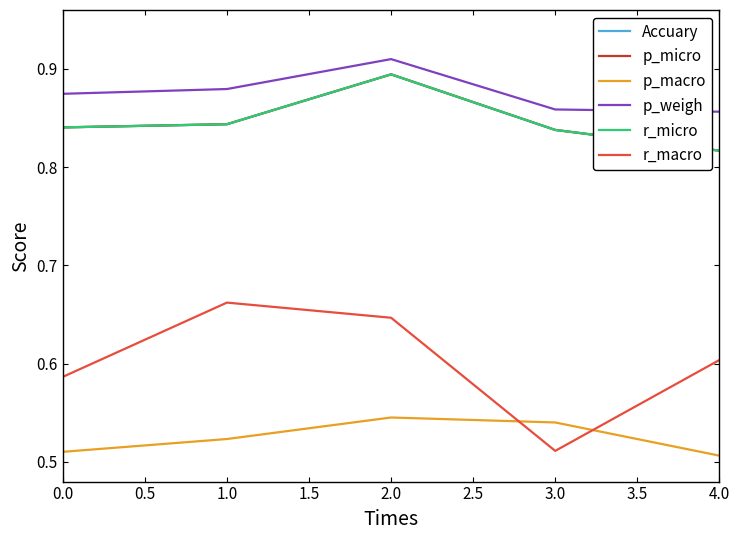

Which series has the widest spread of values?

r_macro